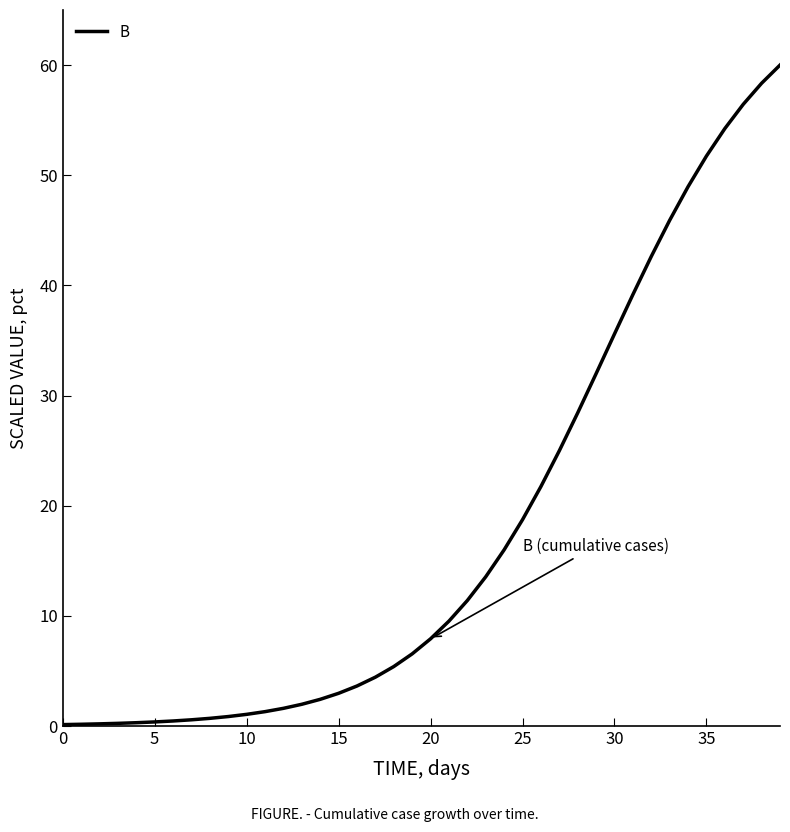

What is the maximum value shown in the chart?

60.0